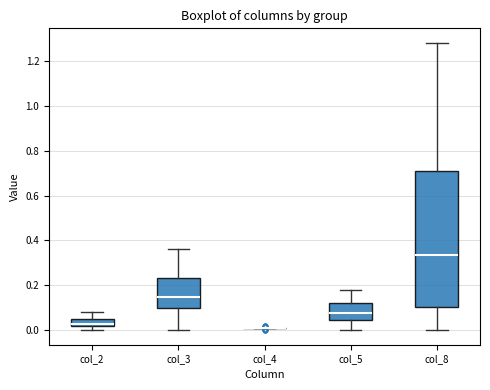

Which box is the tallest, from its lower edge to its upper edge?

col_8